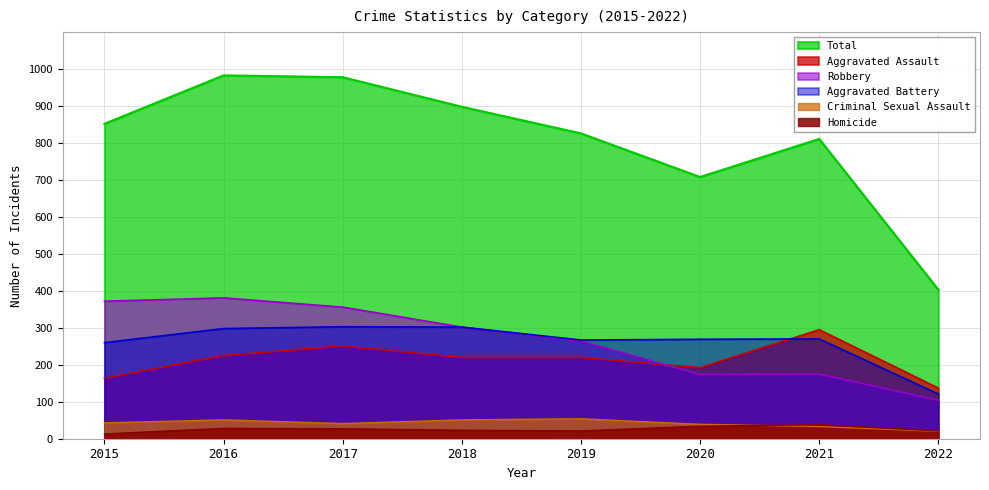

What is the difference between the Aggravated Battery values at 2021 and 2018?

32